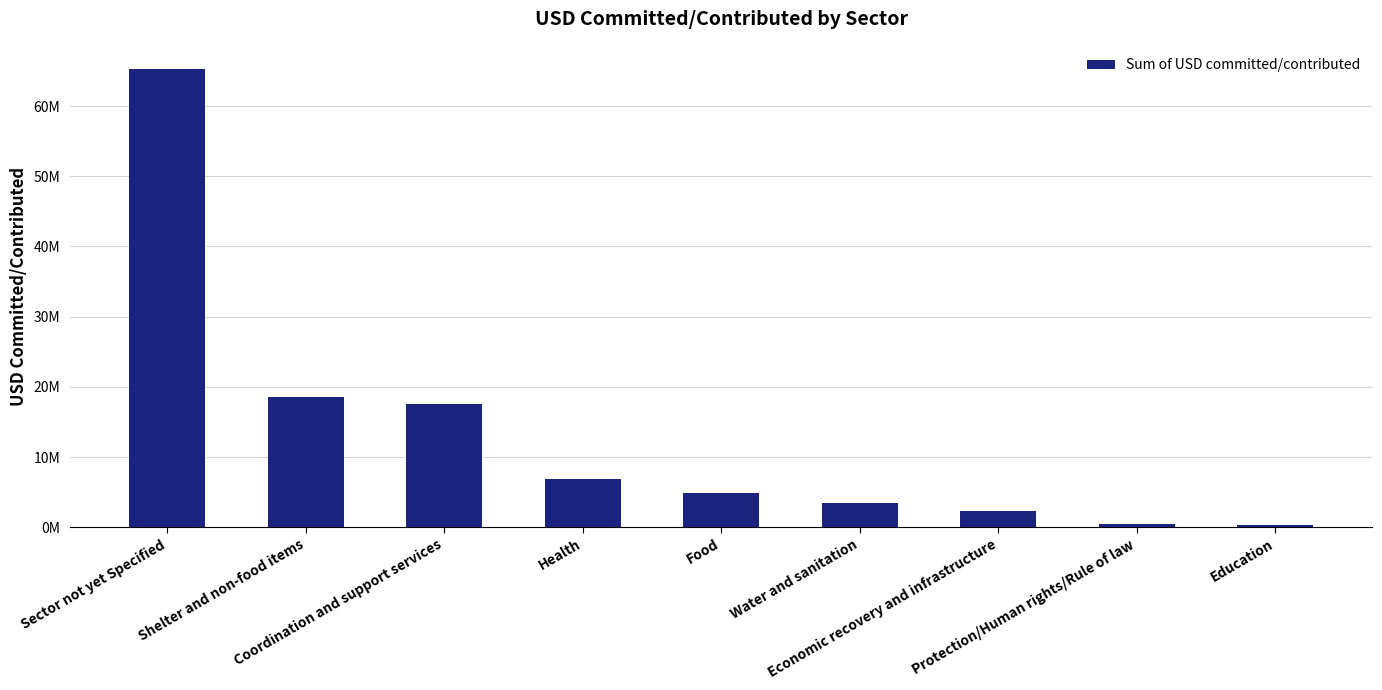

How many bars are there in total?

9